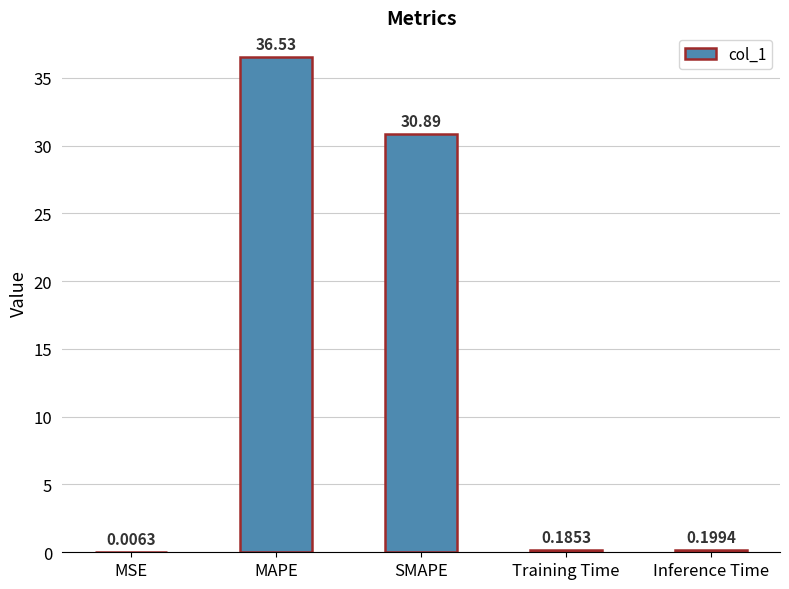

What is the average value?

13.6